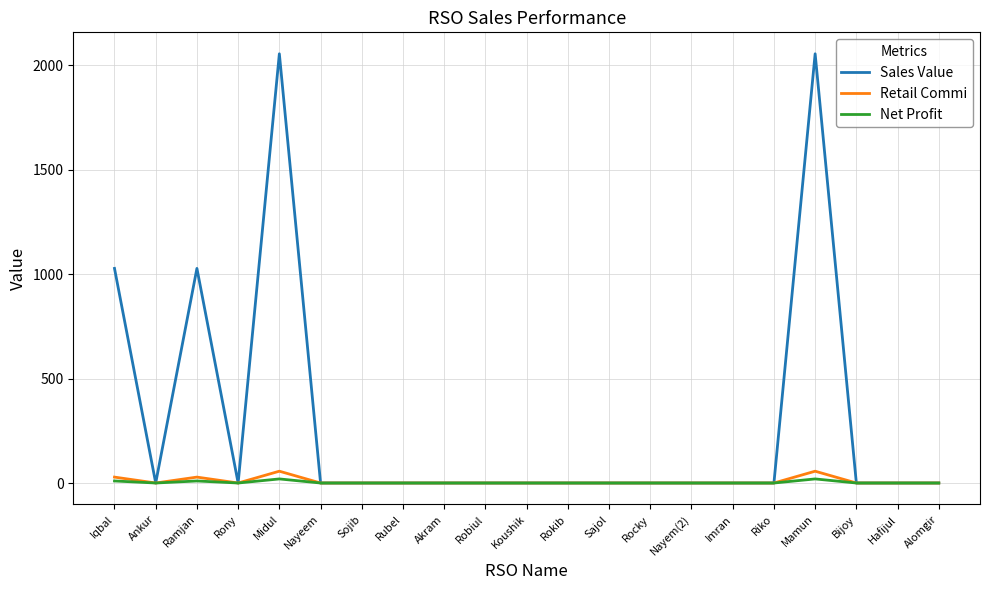

Reading left to right, extract all data points from this chart.

Sales Value: Iqbal=1028.0	Ankur=0.0	Ramjan=1028.0	Rony=0.0	Midul=2056.0	Nayeem=0.0	Sojib=0.0	Rubel=0.0	Akram=0.0	Robiul=0.0	Koushik=0.0	Rokib=0.0	Sajol=0.0	Rocky=0.0	Nayem(2)=0.0	Imran=0.0	Riko=0.0	Mamun=2056.0	Bijoy=0.0	Hafijul=0.0	Alomgir=0.0
Retail Commi: Iqbal=28.3	Ankur=0.0	Ramjan=28.3	Rony=0.0	Midul=56.5	Nayeem=0.0	Sojib=0.0	Rubel=0.0	Akram=0.0	Robiul=0.0	Koushik=0.0	Rokib=0.0	Sajol=0.0	Rocky=0.0	Nayem(2)=0.0	Imran=0.0	Riko=0.0	Mamun=56.5	Bijoy=0.0	Hafijul=0.0	Alomgir=0.0
Net Profit: Iqbal=9.8	Ankur=0.0	Ramjan=9.8	Rony=0.0	Midul=19.5	Nayeem=0.0	Sojib=0.0	Rubel=0.0	Akram=0.0	Robiul=0.0	Koushik=0.0	Rokib=0.0	Sajol=0.0	Rocky=0.0	Nayem(2)=0.0	Imran=0.0	Riko=0.0	Mamun=19.5	Bijoy=0.0	Hafijul=0.0	Alomgir=0.0